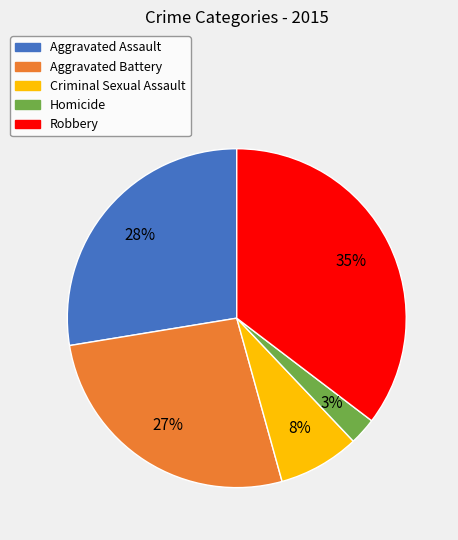

To the nearest percent, what portion does Criminal Sexual Assault represent?

8%